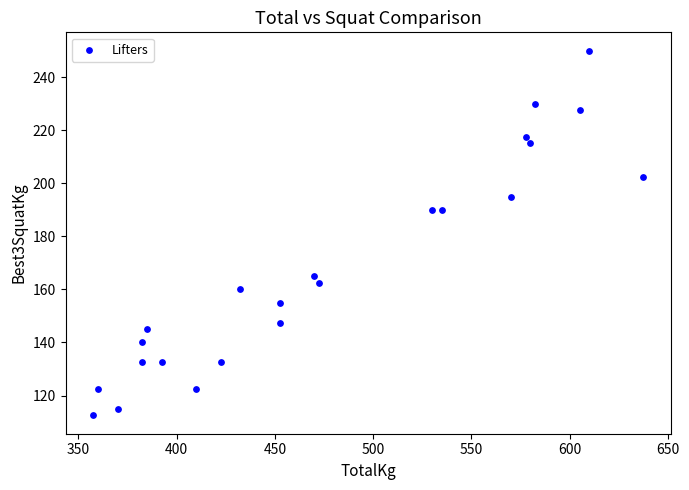

What is the range of Y values (max minus min)?

137.5